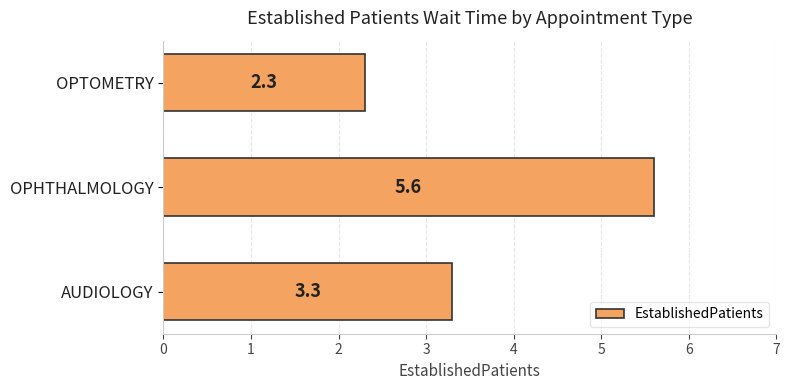

Reading bottom to top, list all the values displayed in this chart.

AUDIOLOGY=3.3	OPHTHALMOLOGY=5.6	OPTOMETRY=2.3